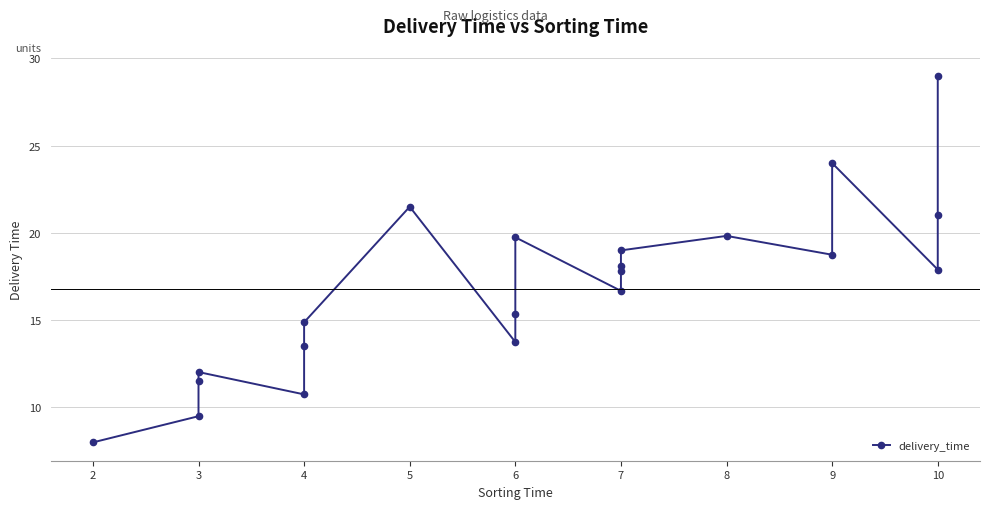

What is the difference between the second highest and minimum values?

16.0